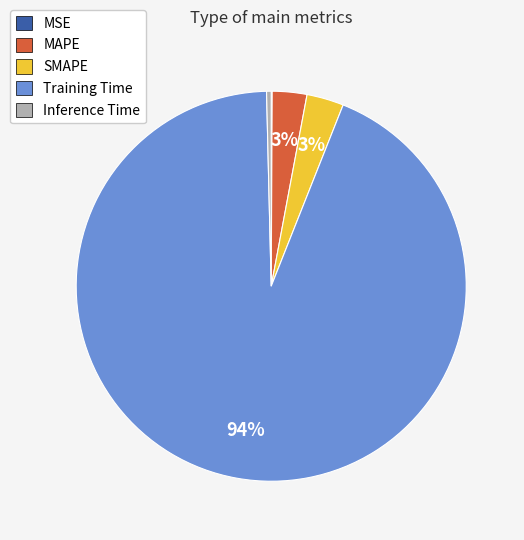

Which slice is the largest?

Training Time